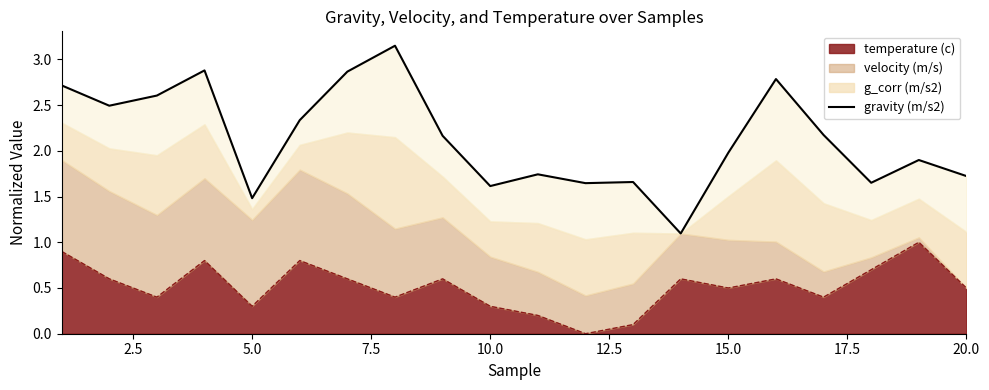

True or false: the data has more than 1 interior local peaks.

True